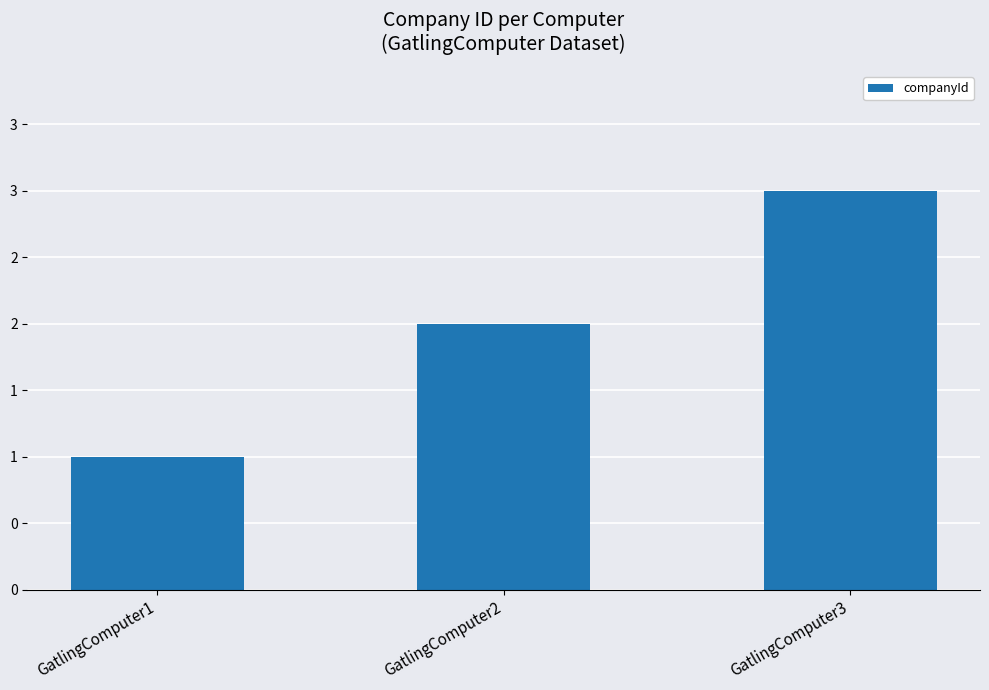

At which label does the data first exceed 2?

GatlingComputer3